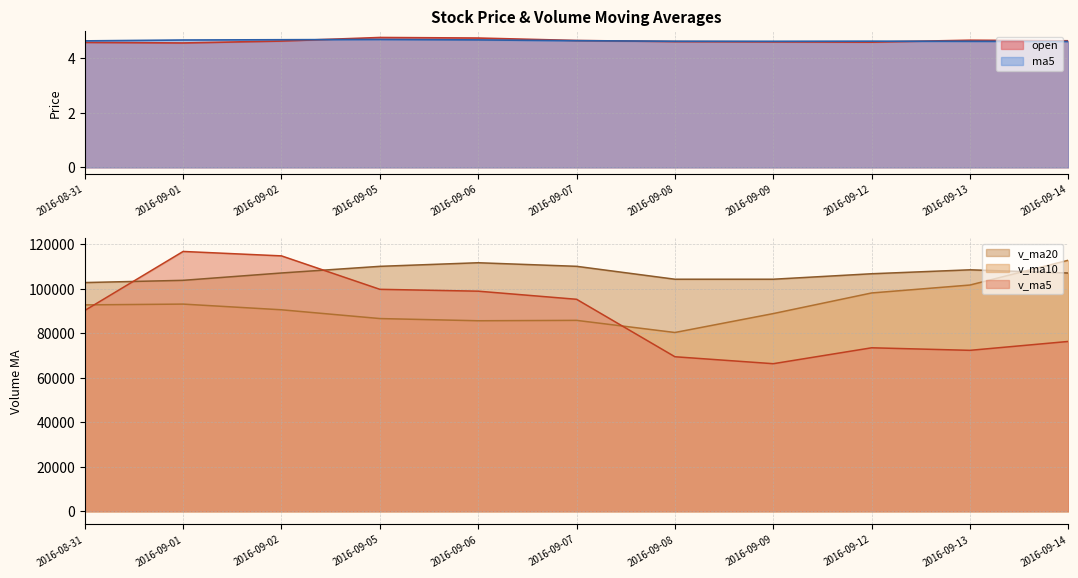

Is it true that v_ma20 equals 49123.8 at 2016-09-02?

False